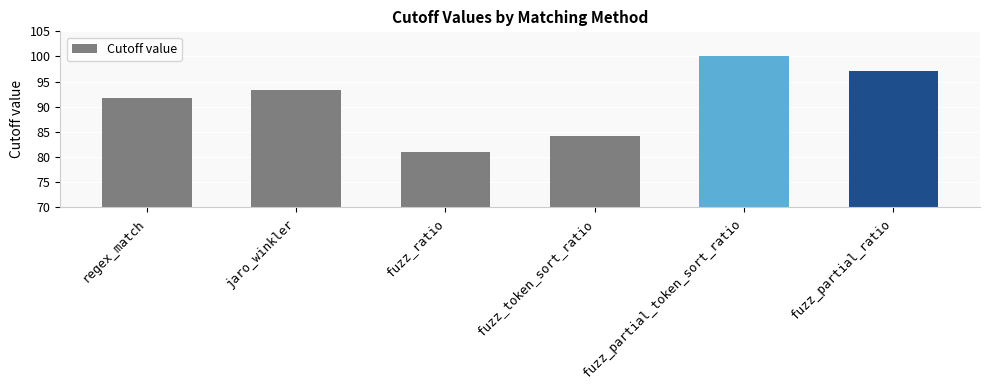

Does the chart contain stacked bars?

No